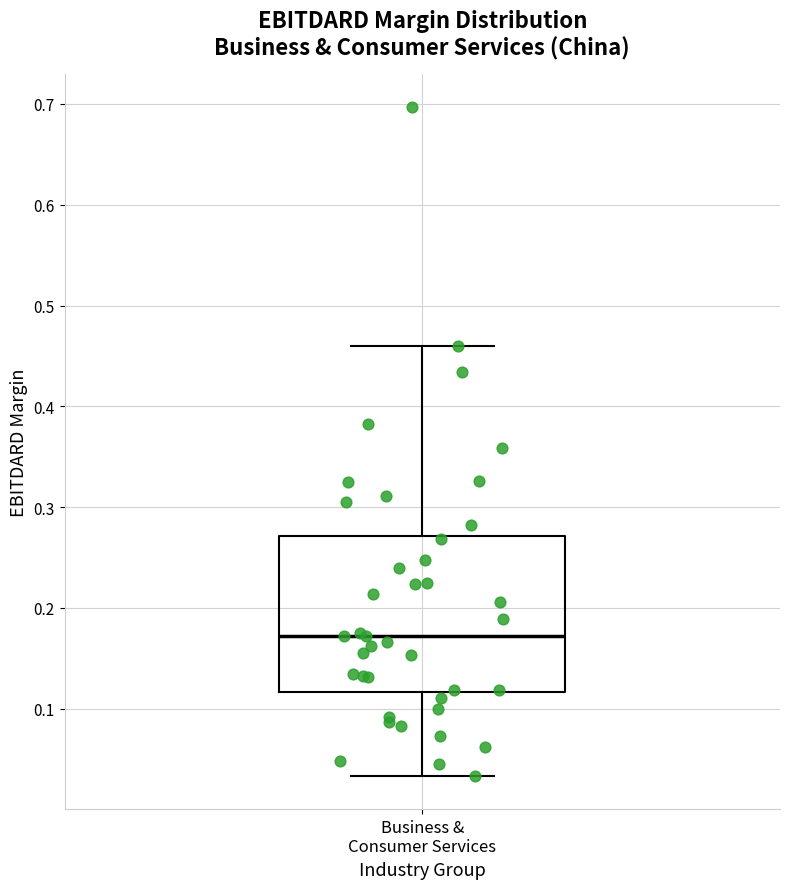

Where does the median line of the box for Business & Consumer Services sit on the y-axis? The values are not printed on the chart, so give them approximately, as read against the axis.

0.17